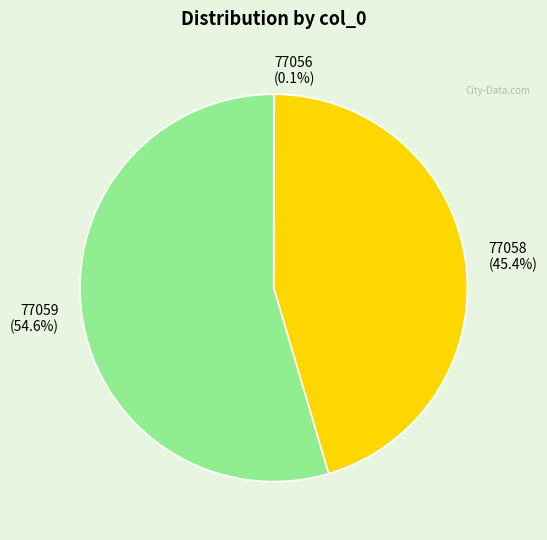

Which category accounts for the majority?

77059